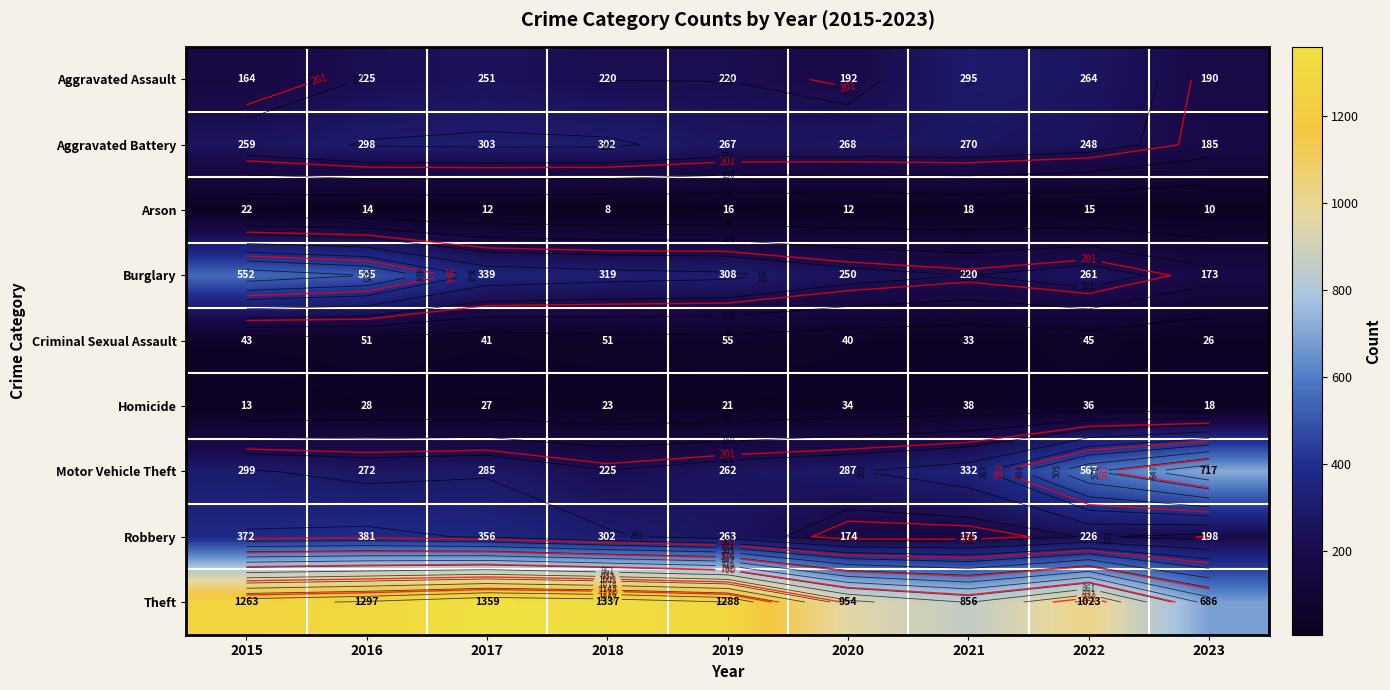

At which category does the chart reach its peak across all series?

2017